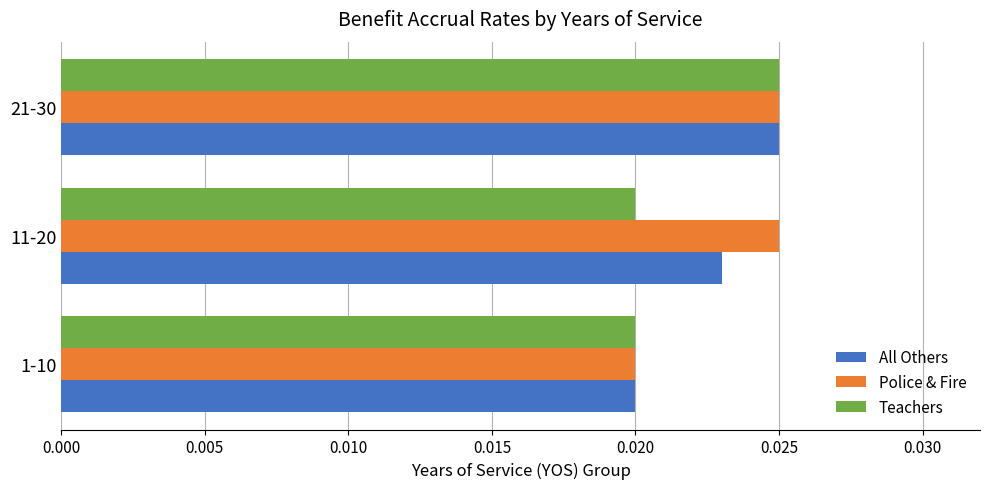

Which series changed the most between 1-10 and 11-20?

Police & Fire